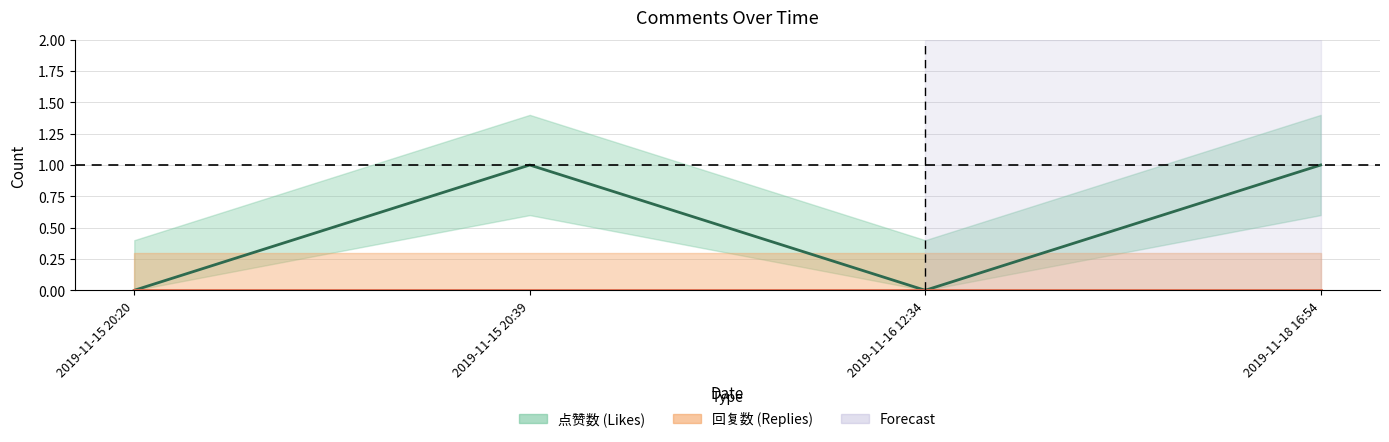

How many interior local valleys (lower than both neighbors) does the data have?

1